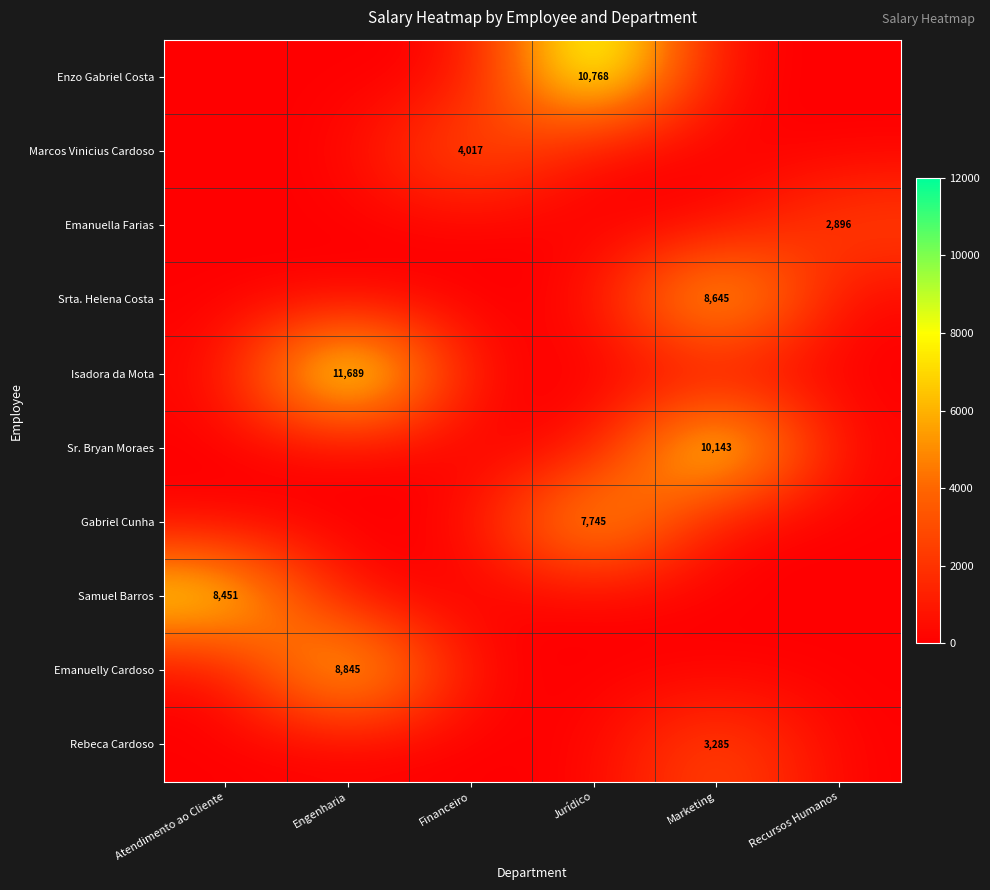

Reading left to right, transcribe all the data shown in this chart.

row_0: 0.0	0.0	0.0	10768.5	0.0	0.0
row_1: 0.0	0.0	4017.0	0.0	0.0	0.0
row_2: 0.0	0.0	0.0	0.0	0.0	2895.8
row_3: 0.0	0.0	0.0	0.0	8645.0	0.0
row_4: 0.0	11688.6	0.0	0.0	0.0	0.0
row_5: 0.0	0.0	0.0	0.0	10143.3	0.0
row_6: 0.0	0.0	0.0	7745.3	0.0	0.0
row_7: 8451.3	0.0	0.0	0.0	0.0	0.0
row_8: 0.0	8845.1	0.0	0.0	0.0	0.0
row_9: 0.0	0.0	0.0	0.0	3284.8	0.0